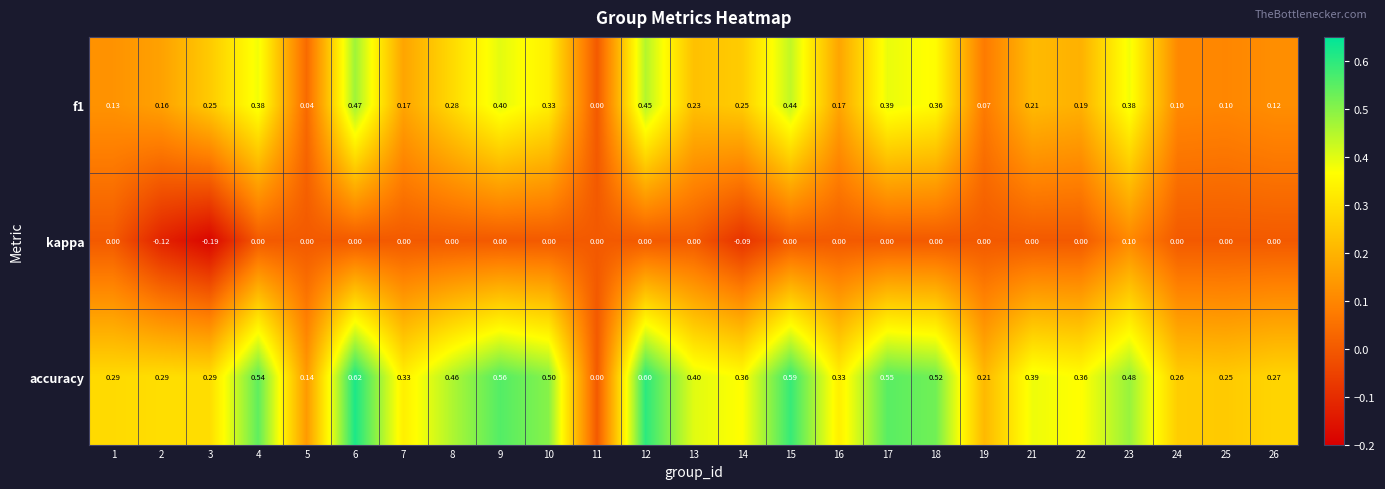

Which series has the largest total across all categories?

accuracy